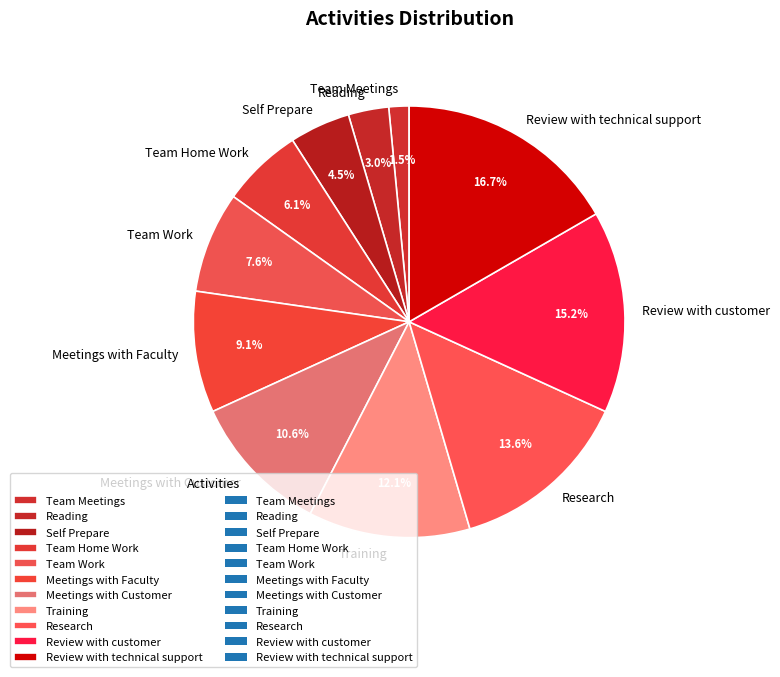

To the nearest percent, what is the average slice percentage?

9%